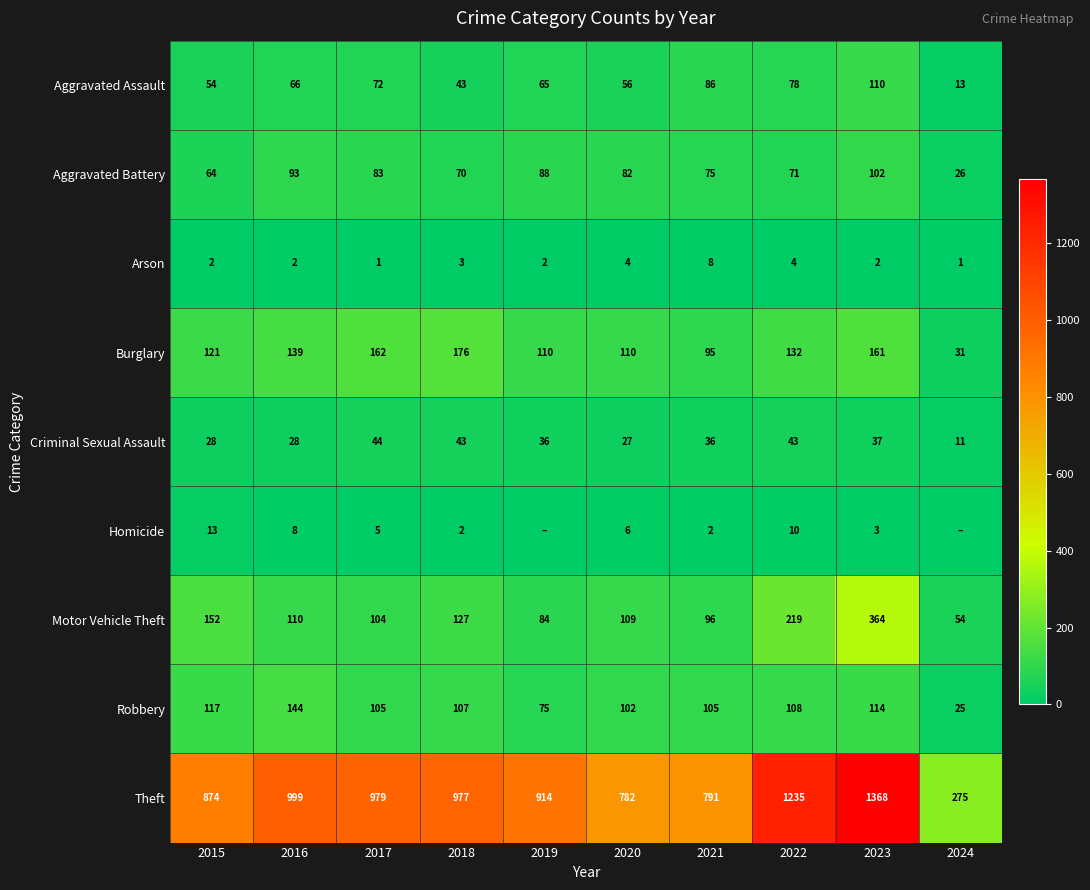

What is the sum of all Aggravated Assault values?

643